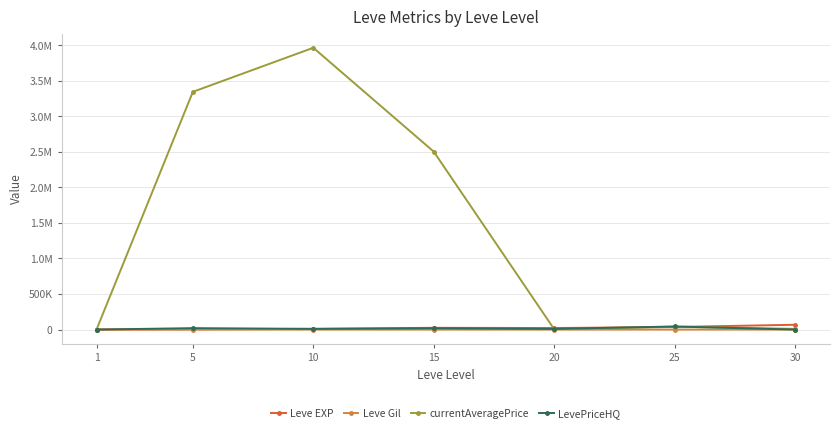

What is the sum of all Leve EXP values?

164730.0